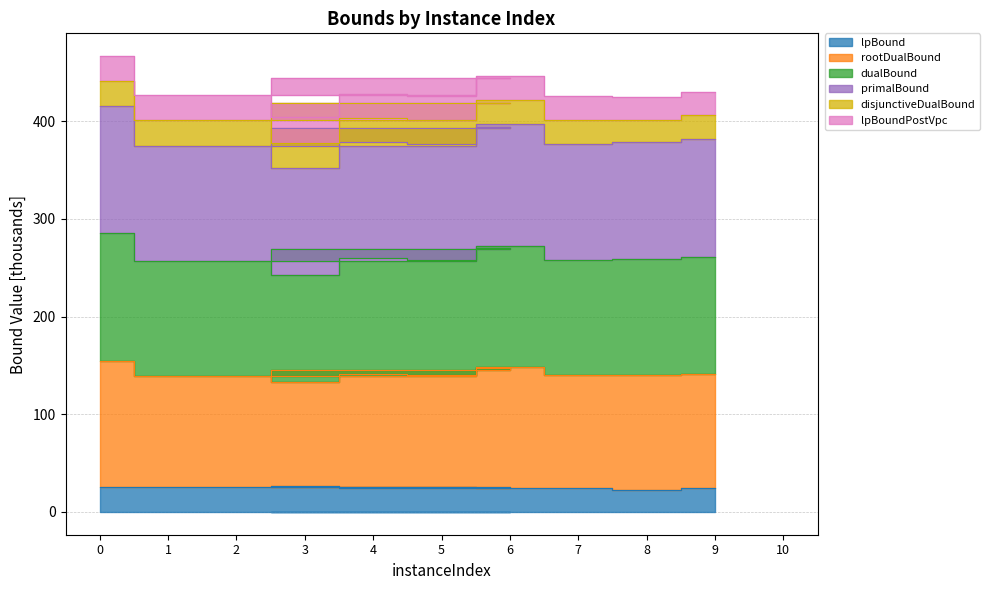

What is the label of the 1st point from the right?

9